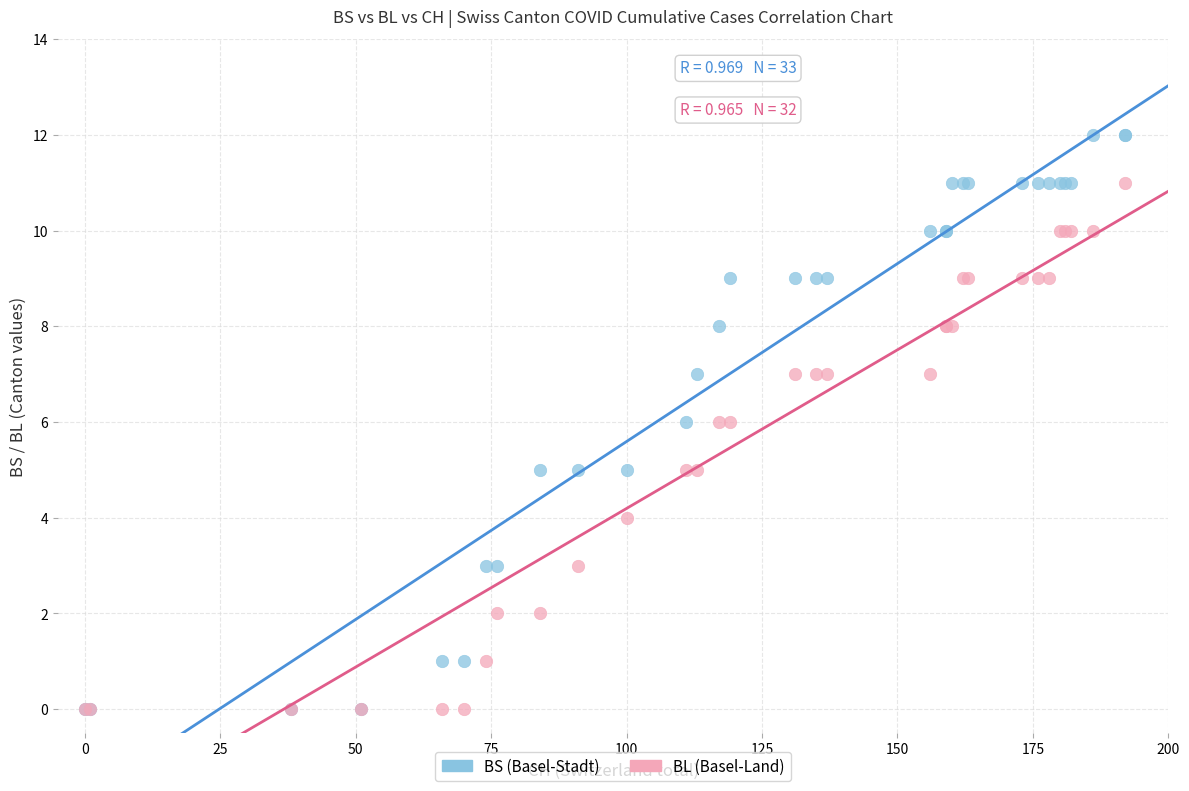

Which series reaches the maximum Y coordinate?

BS (Basel-Stadt)